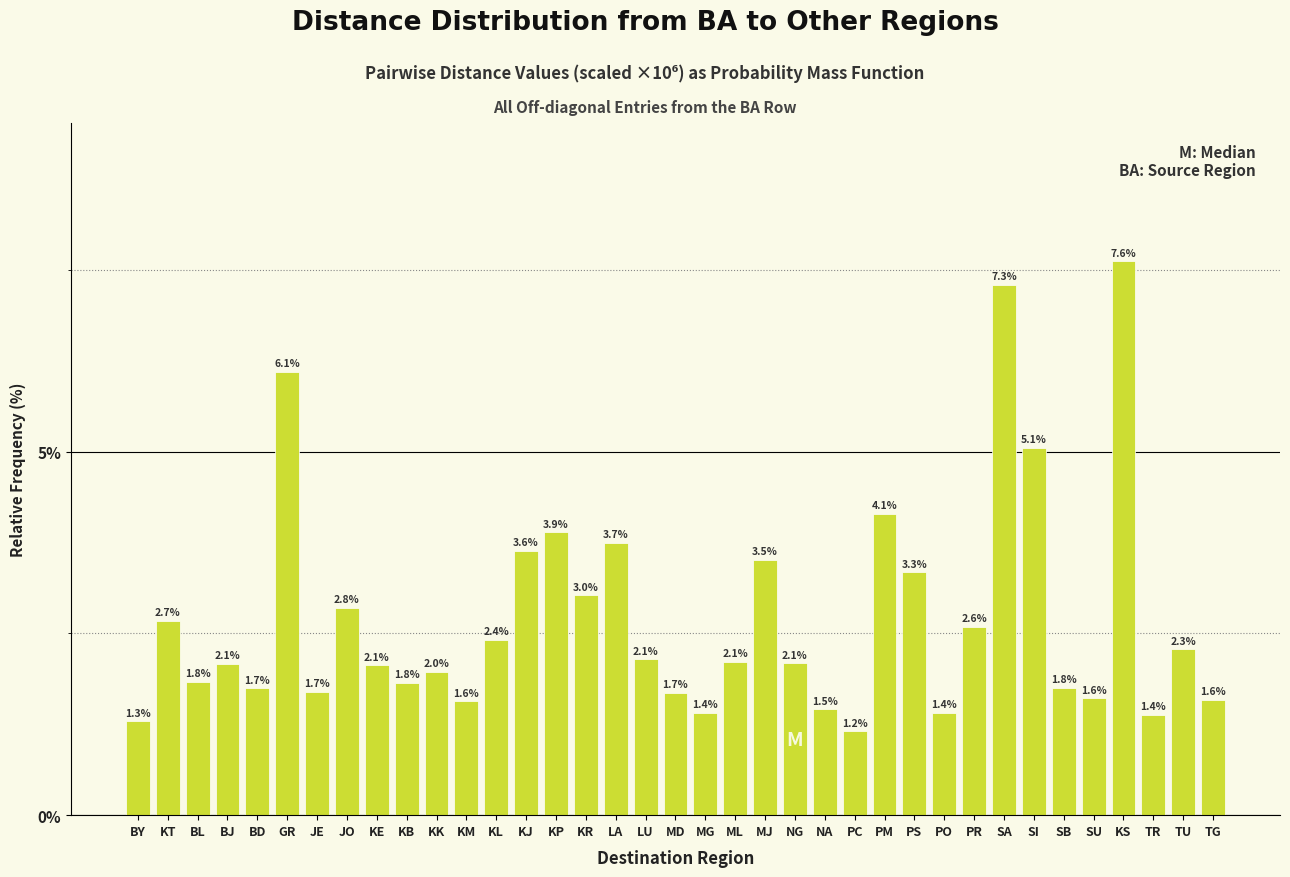

Reading left to right, what are all the values shown in this chart?

BY=1.3	KT=2.7	BL=1.8	BJ=2.1	BD=1.7	GR=6.1	JE=1.7	JO=2.8	KE=2.1	KB=1.8	KK=2.0	KM=1.6	KL=2.4	KJ=3.6	KP=3.9	KR=3.0	LA=3.7	LU=2.1	MD=1.7	MG=1.4	ML=2.1	MJ=3.5	NG=2.1	NA=1.5	PC=1.2	PM=4.1	PS=3.3	PO=1.4	PR=2.6	SA=7.3	SI=5.1	SB=1.8	SU=1.6	KS=7.6	TR=1.4	TU=2.3	TG=1.6